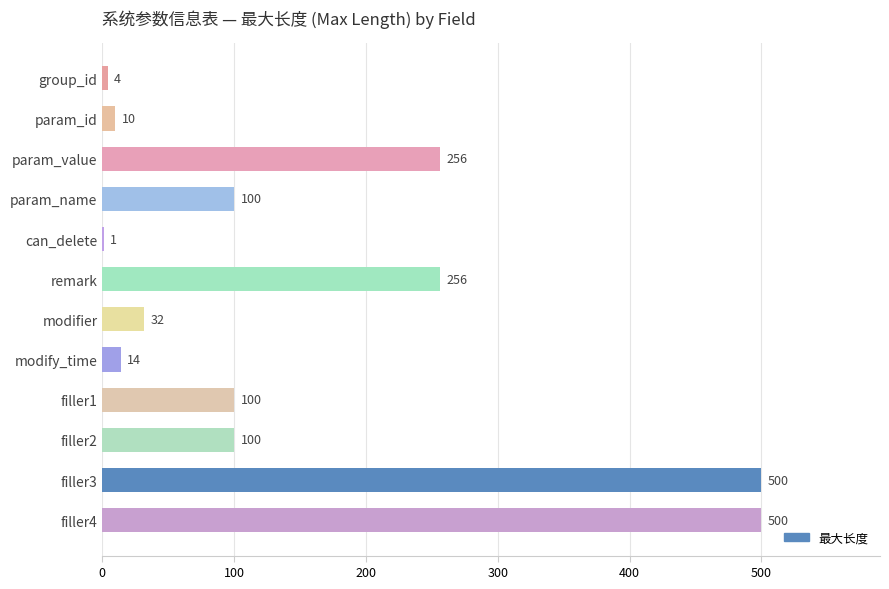

The value at modifier is 7. True or false?

False